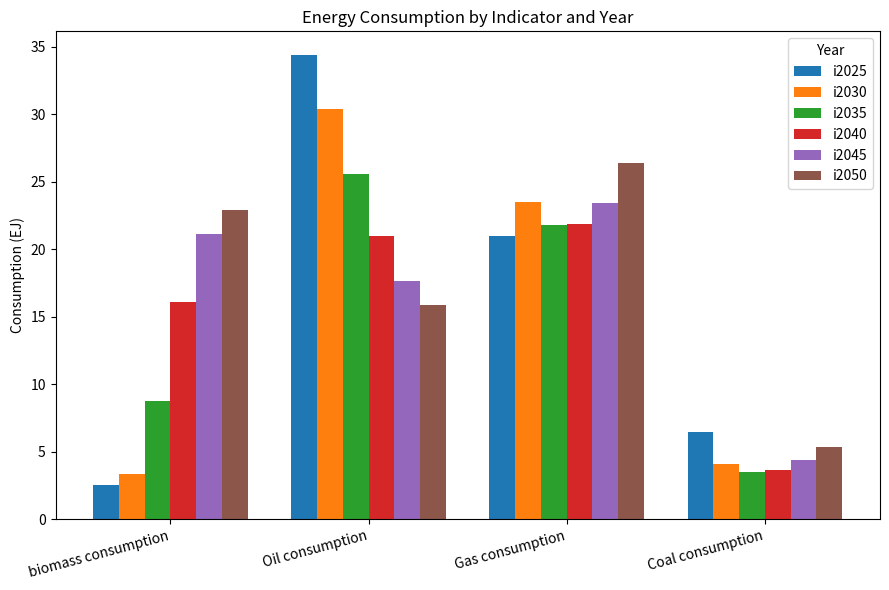

Reading left to right, what are all the values shown in this chart?

i2025: biomass consumption=2.5	Oil consumption=34.4	Gas consumption=21.0	Coal consumption=6.5
i2030: biomass consumption=3.4	Oil consumption=30.4	Gas consumption=23.5	Coal consumption=4.1
i2035: biomass consumption=8.8	Oil consumption=25.6	Gas consumption=21.8	Coal consumption=3.5
i2040: biomass consumption=16.1	Oil consumption=21.0	Gas consumption=21.9	Coal consumption=3.7
i2045: biomass consumption=21.1	Oil consumption=17.6	Gas consumption=23.4	Coal consumption=4.4
i2050: biomass consumption=22.9	Oil consumption=15.9	Gas consumption=26.4	Coal consumption=5.4